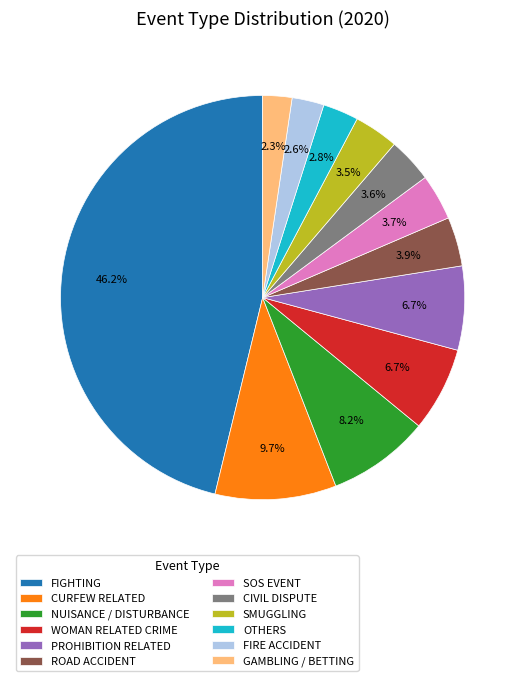

To the nearest percent, what portion does CURFEW RELATED represent?

10%